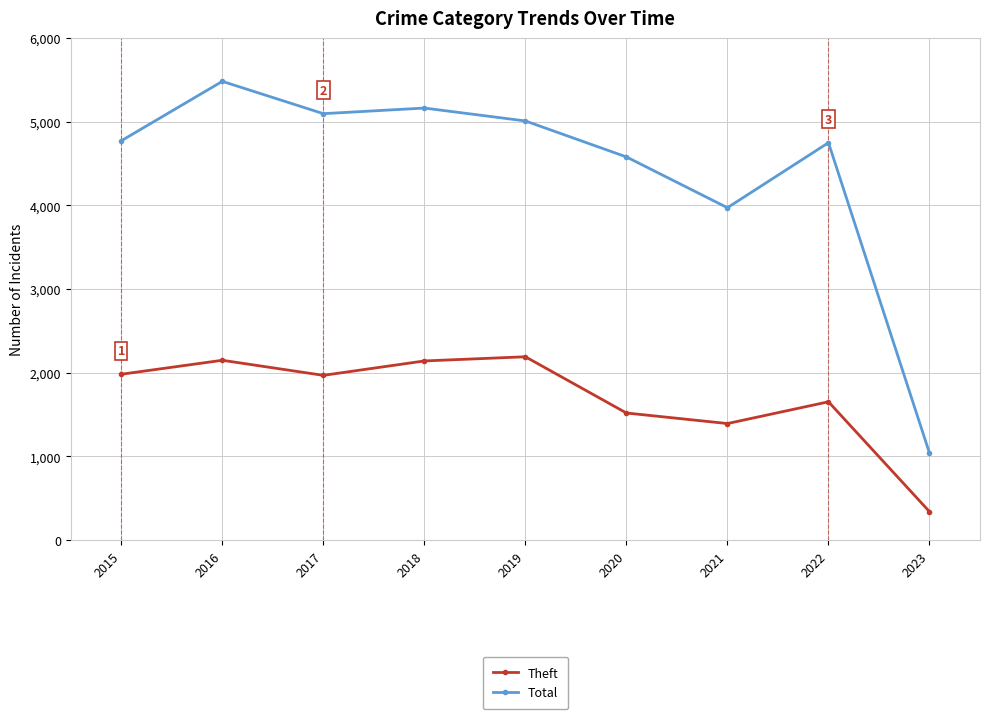

Which category has the lowest value across all series?

2023